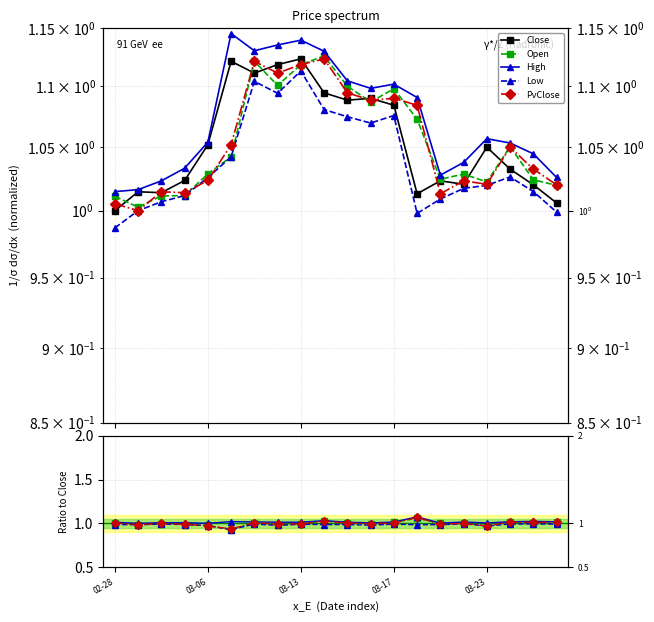

The Low series shows 0.4 at 03-13. True or false?

False